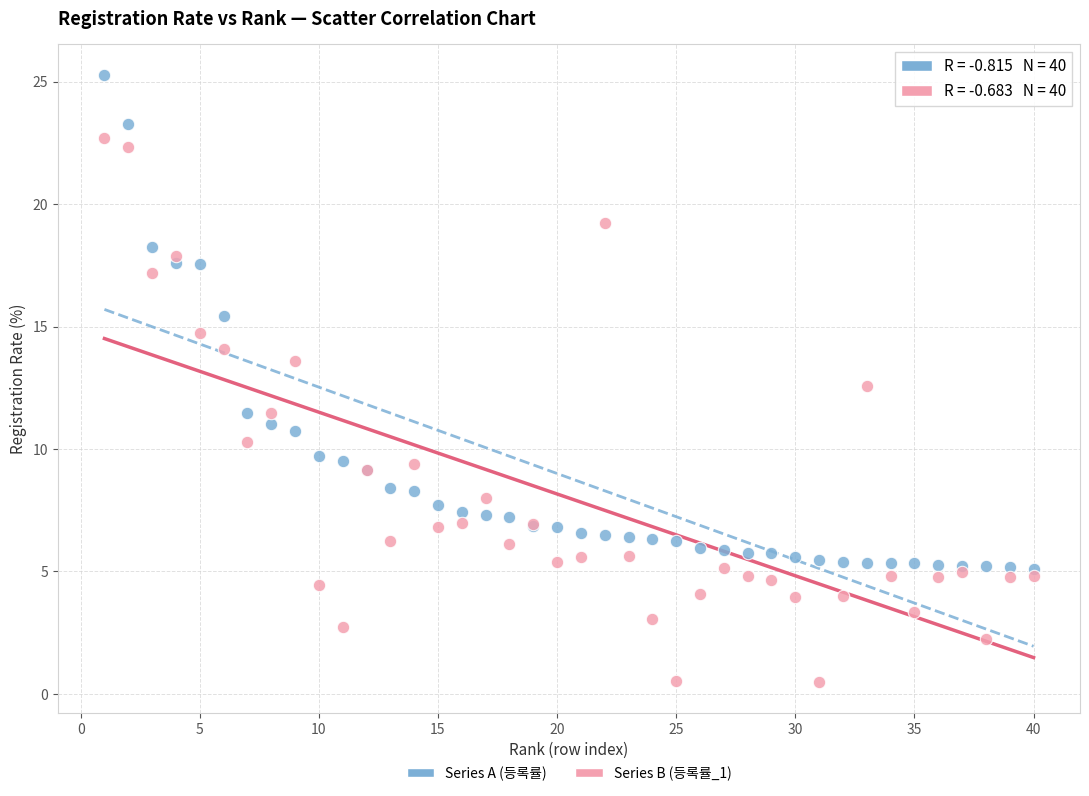

What is the X range (max minus min) for the scatter plot?

39.0